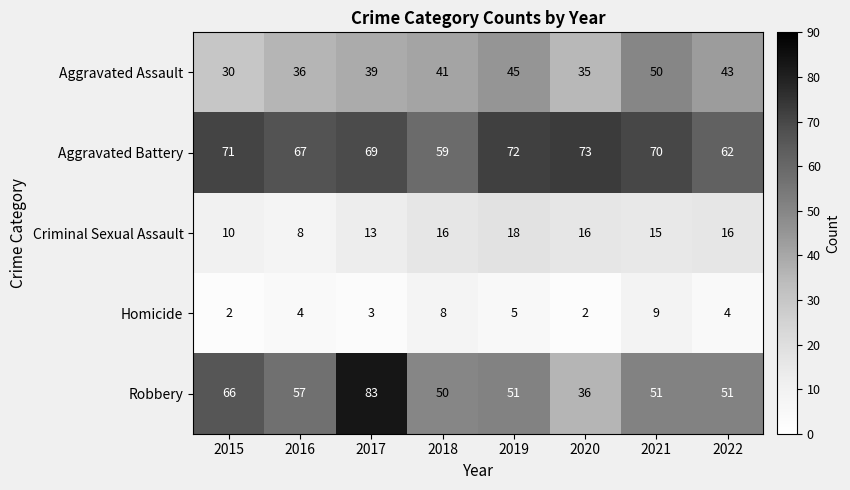

Is it true that Criminal Sexual Assault equals 8 at 2021?

False